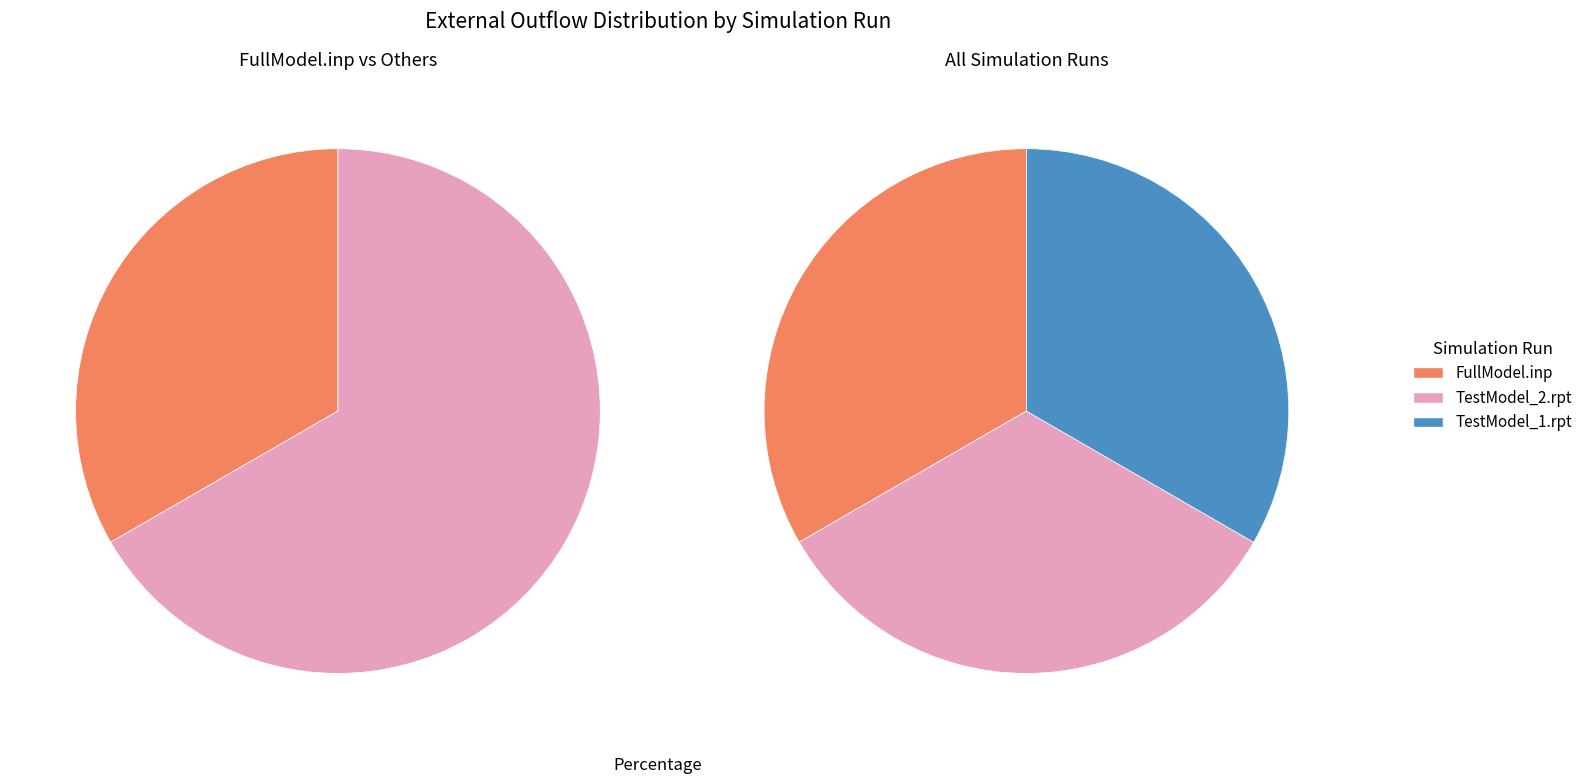

To the nearest percent, what is the combined percentage of FullModel.inp and TestModel_1.rpt?

67%